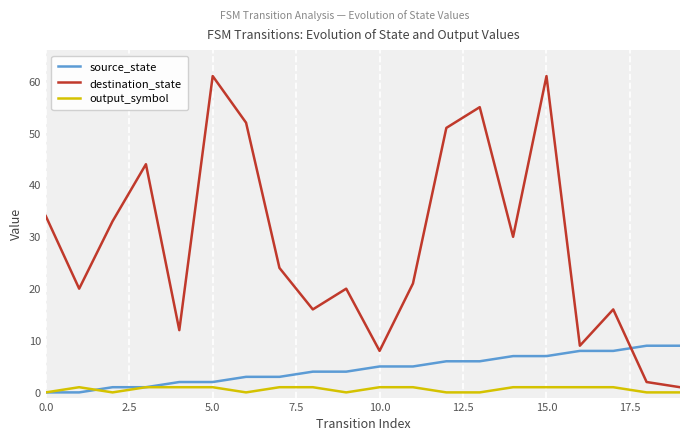

Rank the series by their maximum value, from lowest to highest.

output_symbol, source_state, destination_state